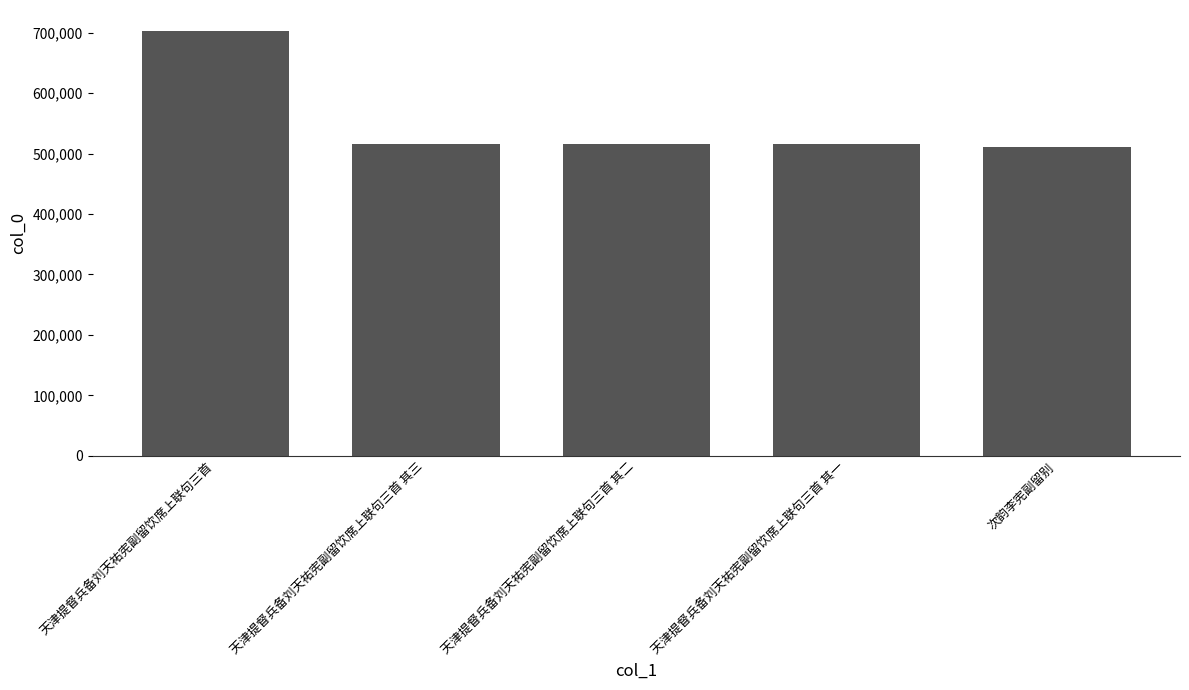

What is the greatest value displayed?

702431